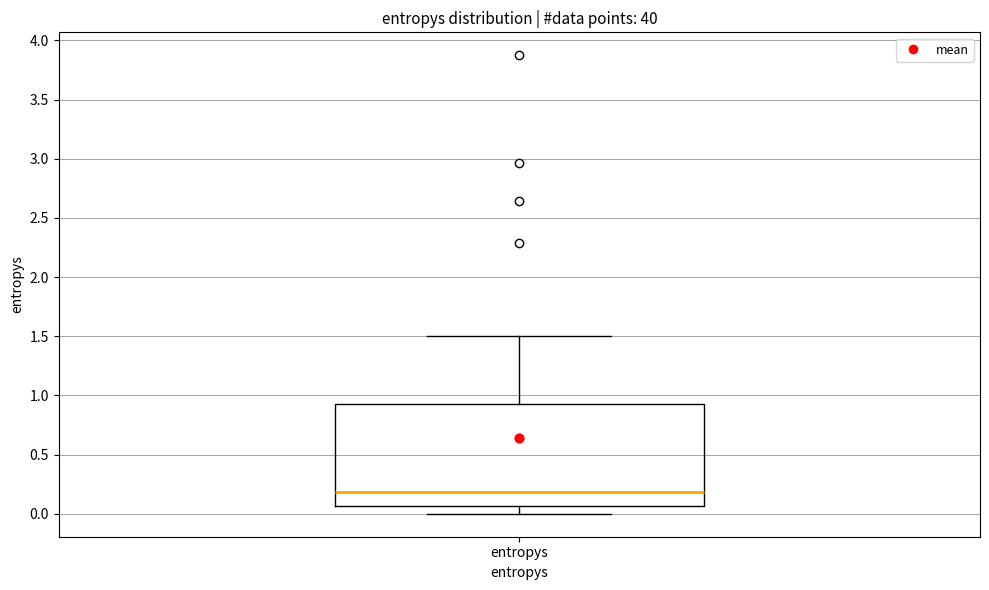

Where does the median line of the box for entropys sit on the y-axis? The values are not printed on the chart, so give them approximately, as read against the axis.

0.20